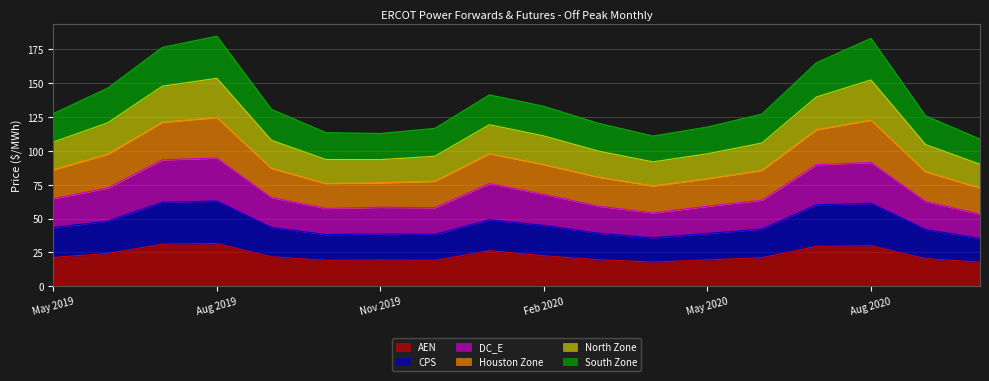

True or false: DC_E and AEN cross at least once.

False